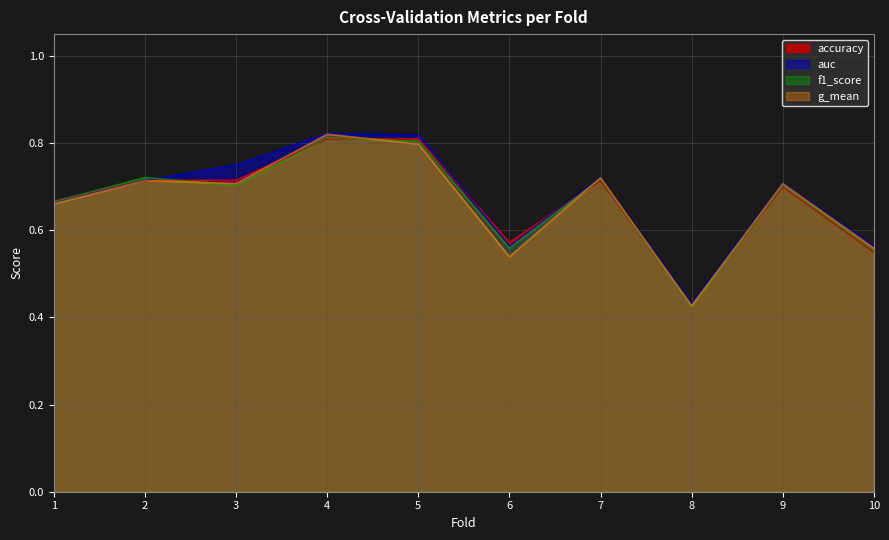

Where is the first local minimum for auc?

6